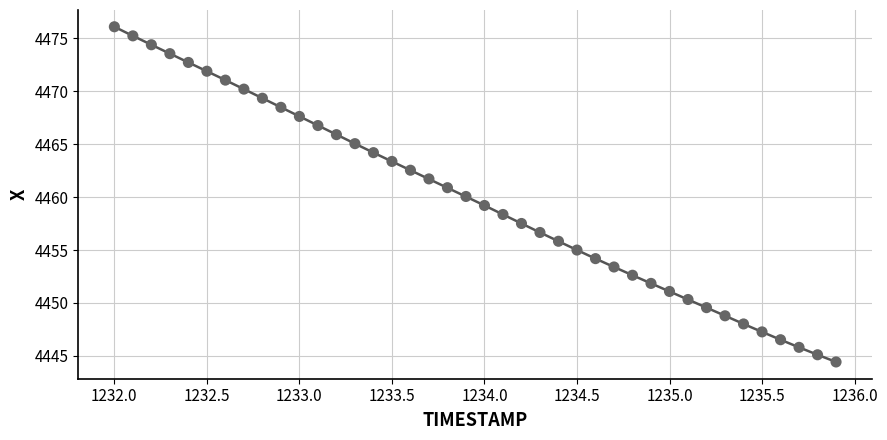

What is the range of X values (max minus min)?

3.9